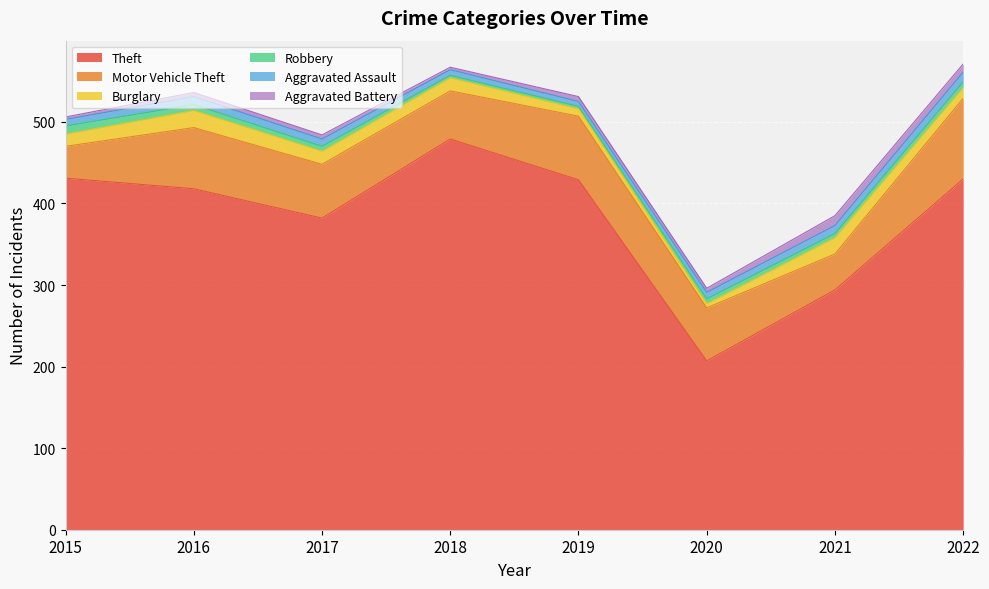

Which series has the largest total across all categories?

Theft